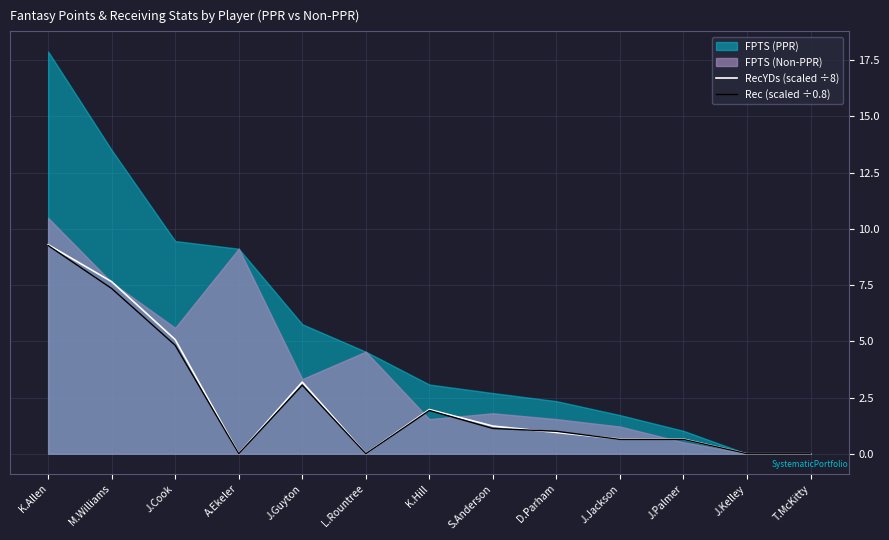

What is the maximum value for RecYDs (scaled ÷8)?

9.3